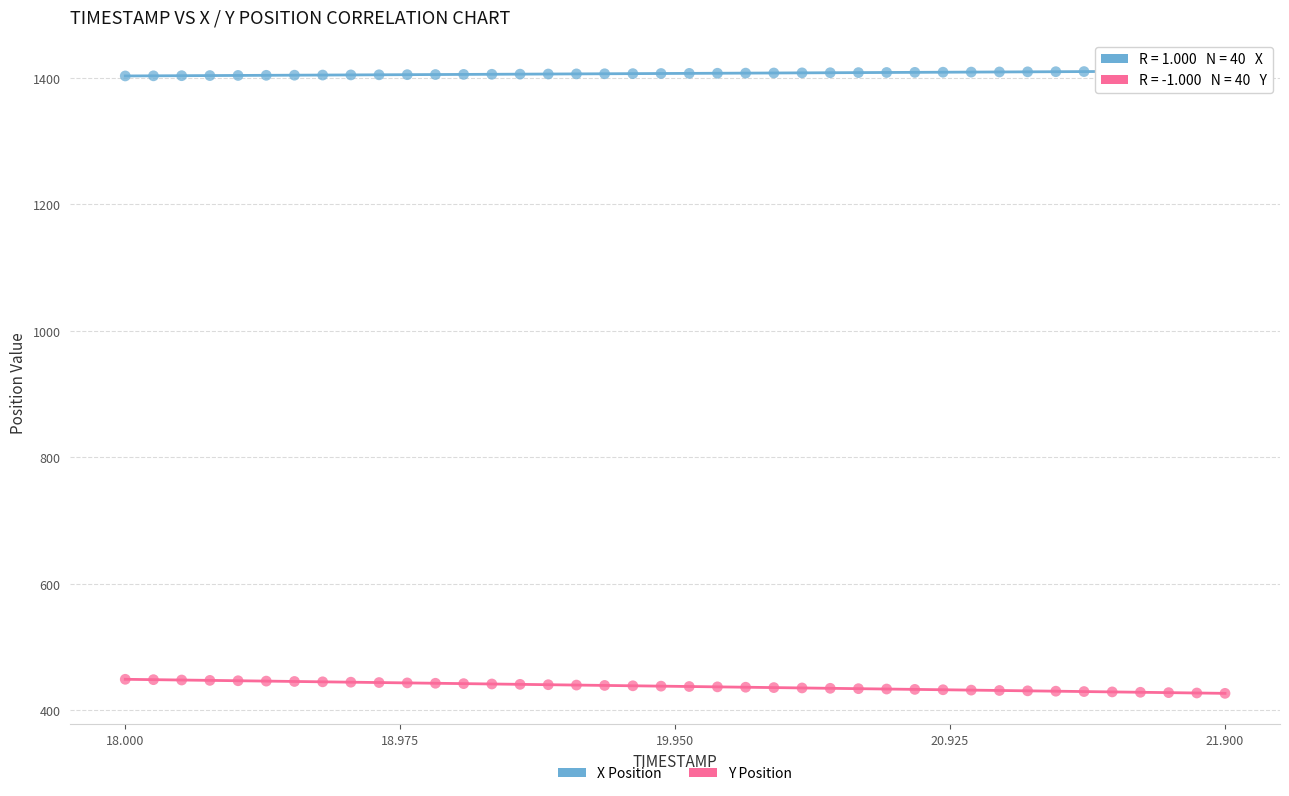

Across all data points, what is the range of X values (max minus min)?

3.9